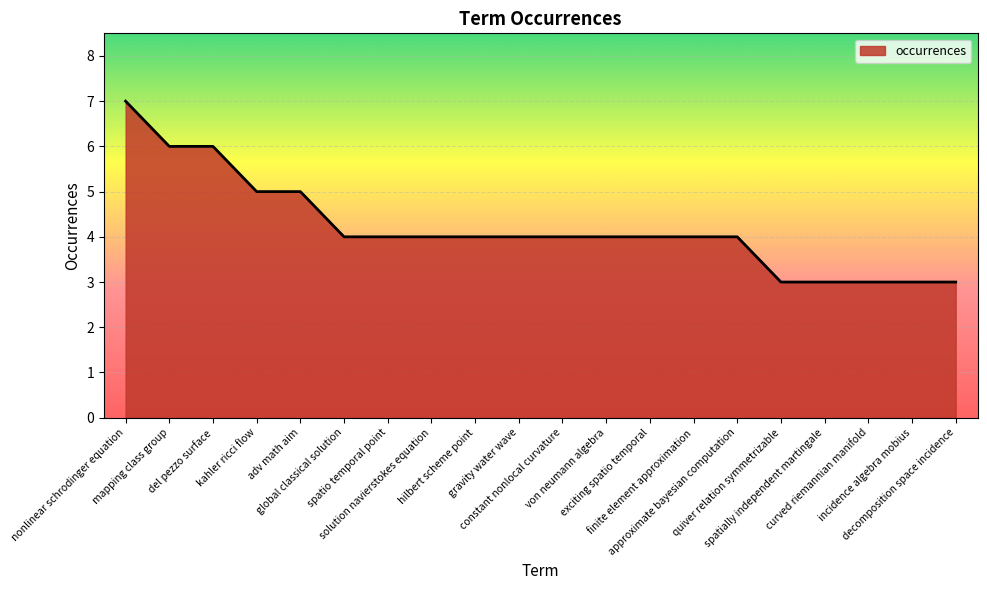

What is the maximum value shown in the chart?

7